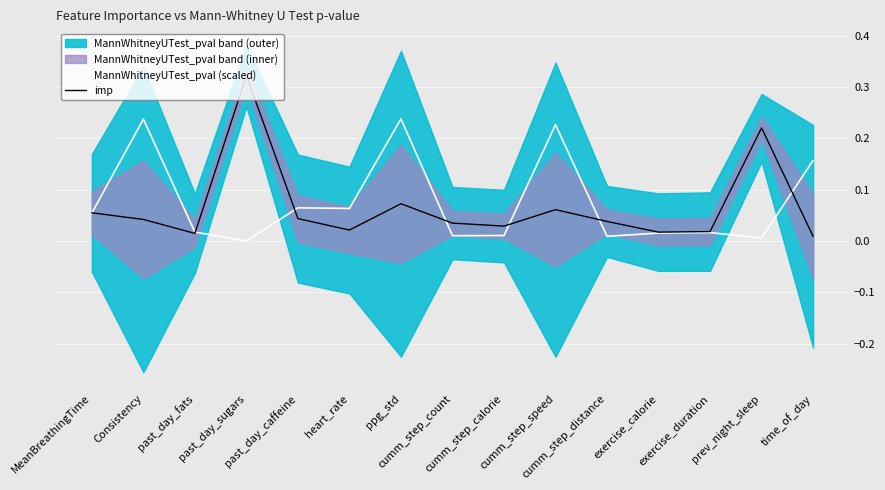

Which series has the largest total across all categories?

MannWhitneyUTest_pval (scaled)